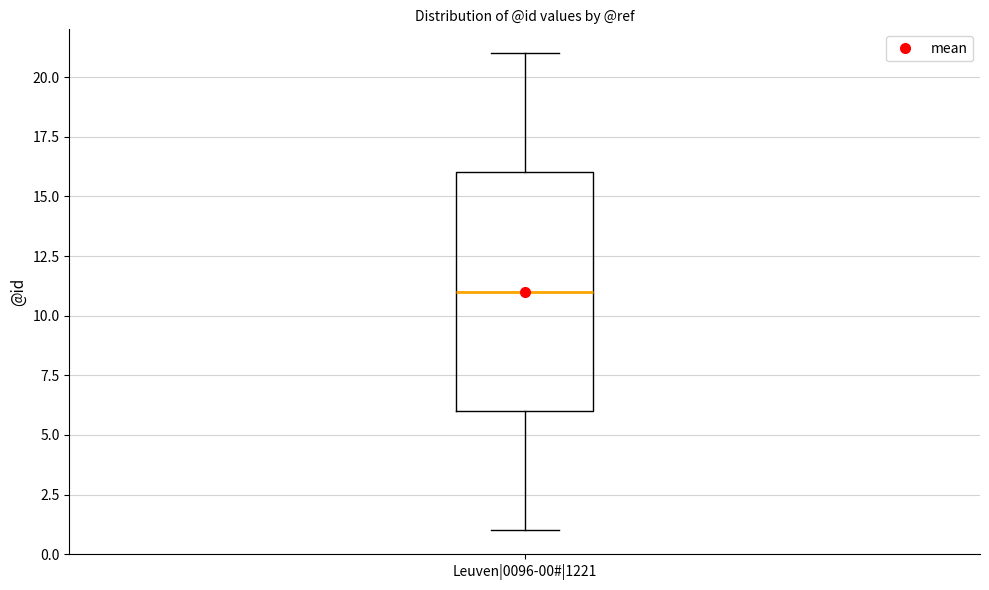

Read this box plot against the y-axis: the position of the median line, the range covered by the box, and the ends of both whiskers. The values are not printed on the chart, so give them approximately, as read against the axis.

median 11, box 6 to 16, whiskers 1 to 21